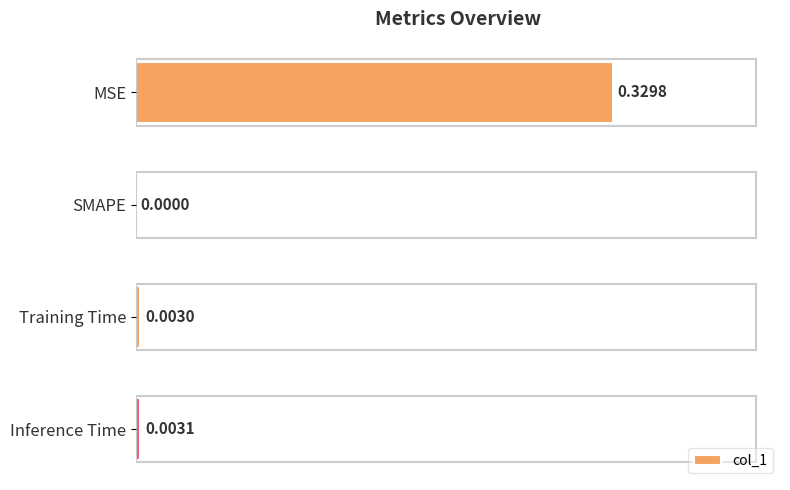

Which has a higher value, SMAPE or Training Time?

Training Time